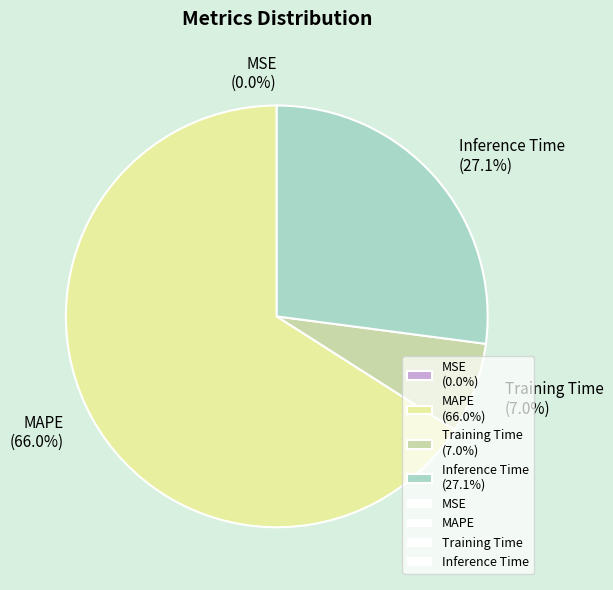

Approximately how many times larger is the value at Inference Time (27.1%) compared to MAPE (66.0%)?

0.4